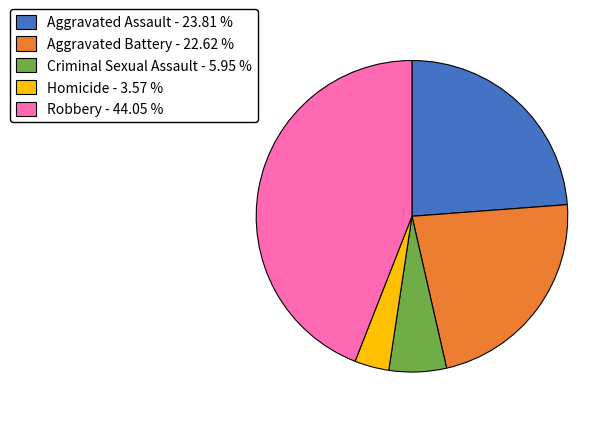

Which category has the biggest portion of the pie?

Robbery